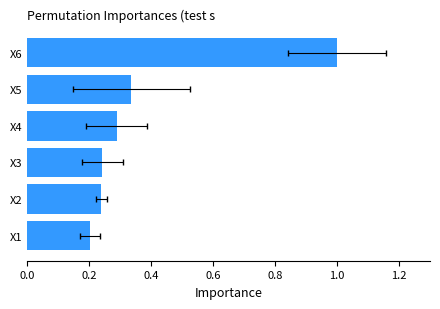

Is it true that the value at X2 is 0.4?

False